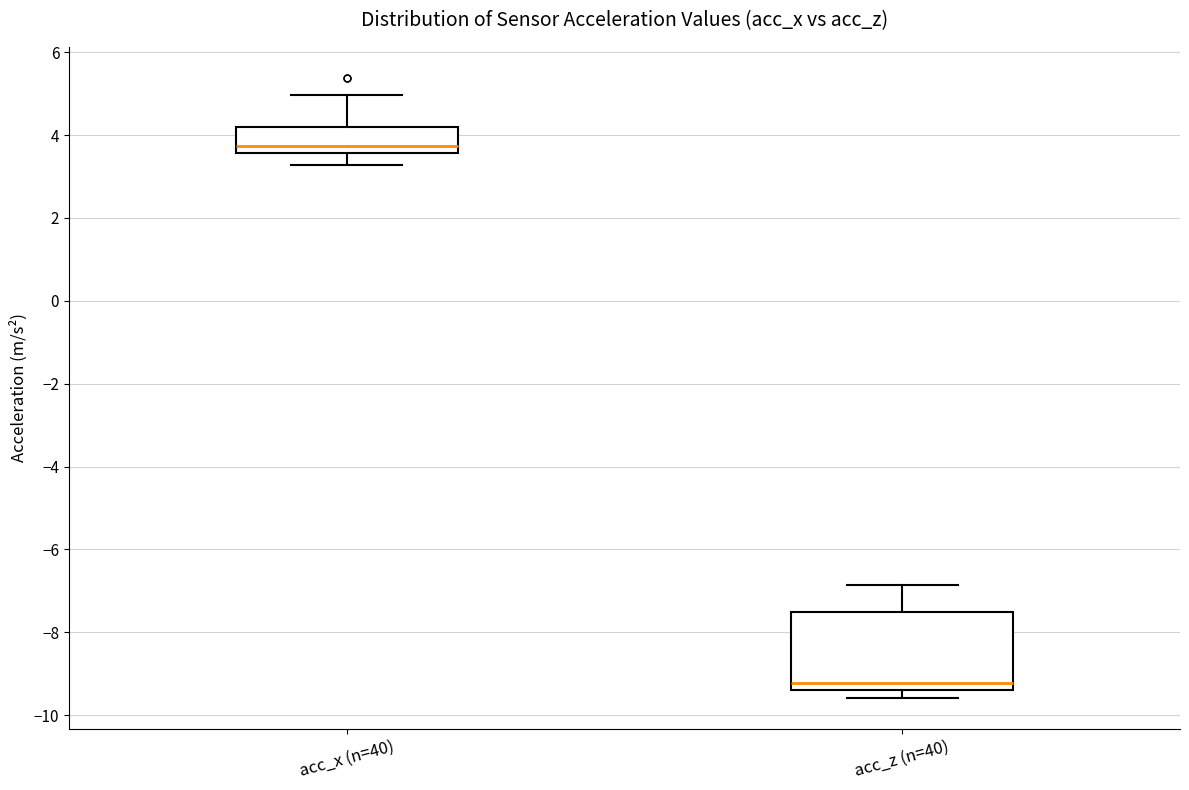

Reading left to right, read every box against the y-axis: the position of its median line, the range the box covers, and the ends of its whiskers. The values are not printed on the chart, so give them approximately, as read against the axis.

acc_x (n=40): median 3.8, box 3.6 to 4.2, whiskers 3.2 to 5.0
acc_z (n=40): median -9.2, box -9.4 to -7.6, whiskers -9.6 to -6.8